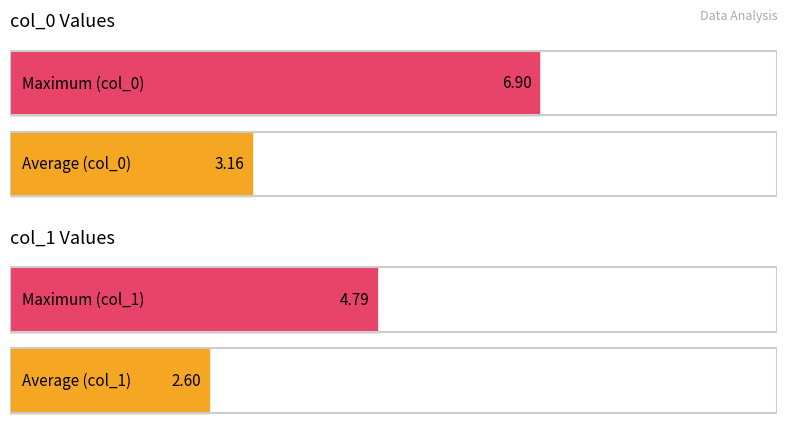

At which category is the sum across all series the highest?

col_0